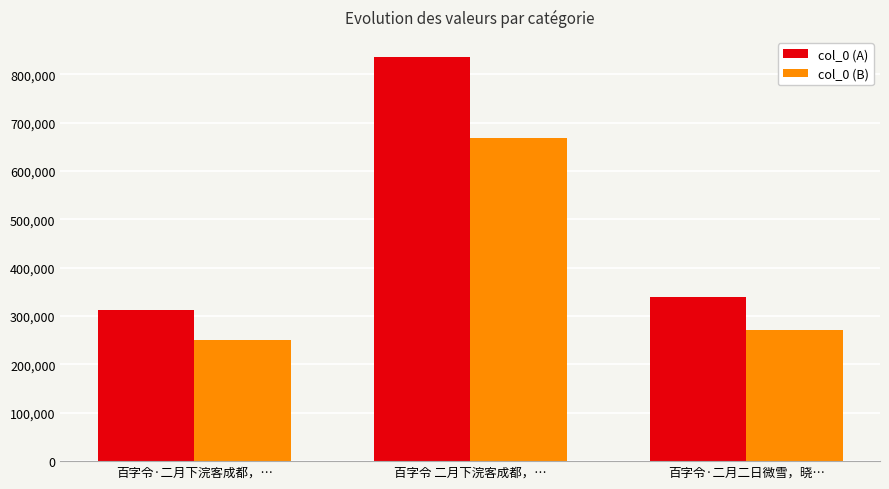

How many data points in col_0 (A) are less than 338624?

1